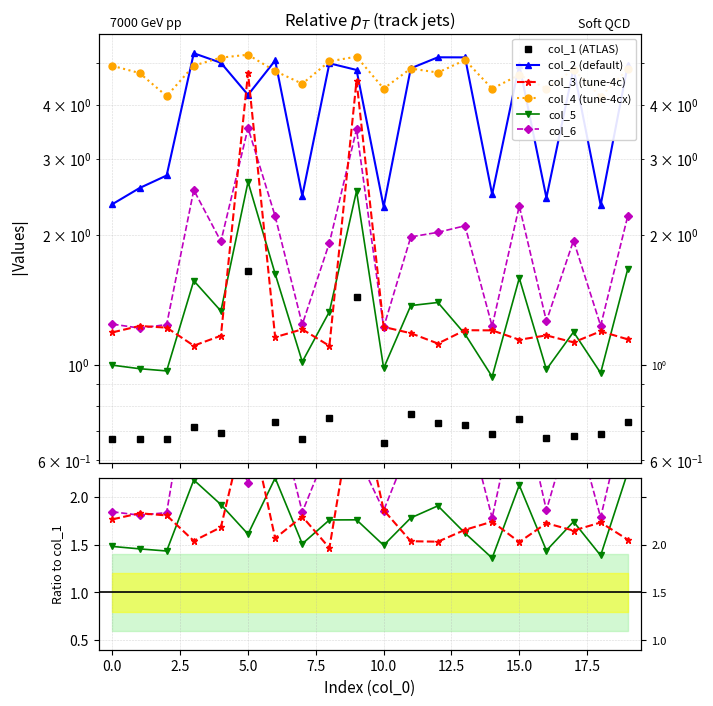

Which series changed the most between 2 and 18?

col_2